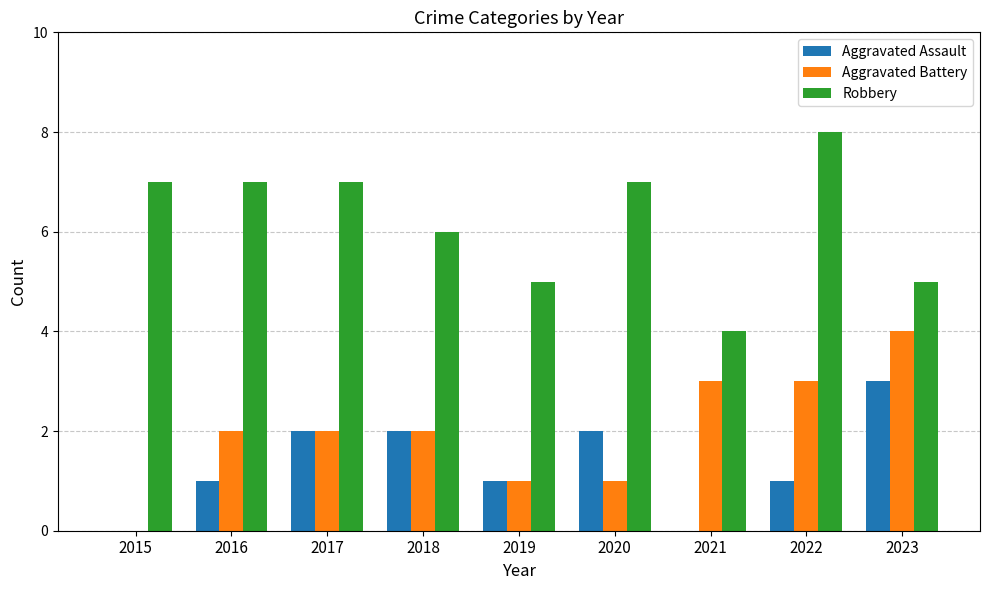

What is the maximum value shown in the chart?

8